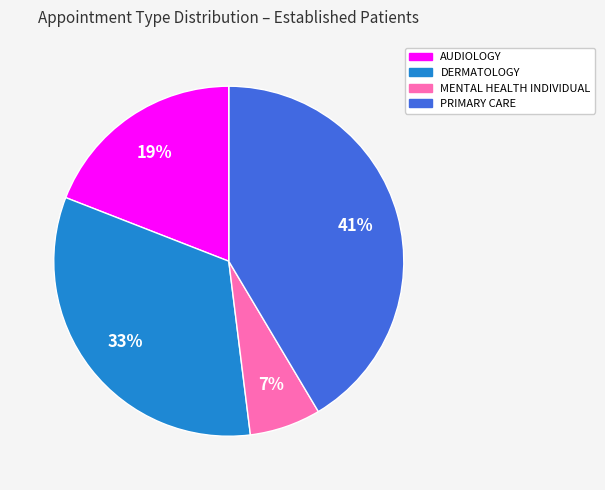

To the nearest percent, what is the difference between the largest and smallest slice percentages?

41%